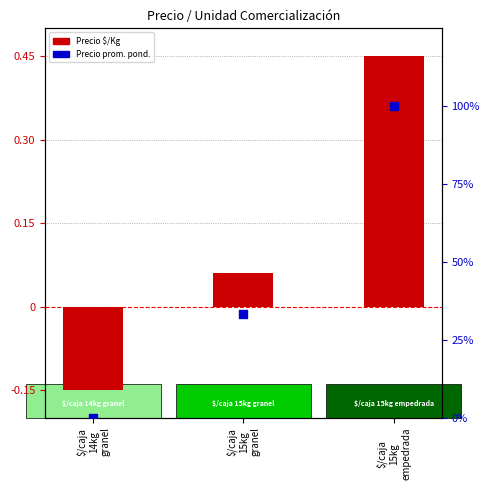

What is the total value across all series at $/caja
15kg
granel?

33.3